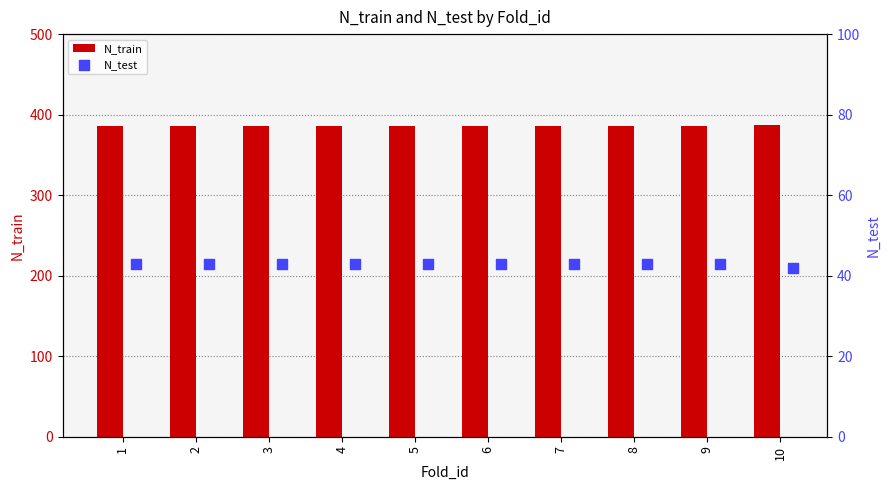

What are all the series names shown in the legend?

N_train, N_test